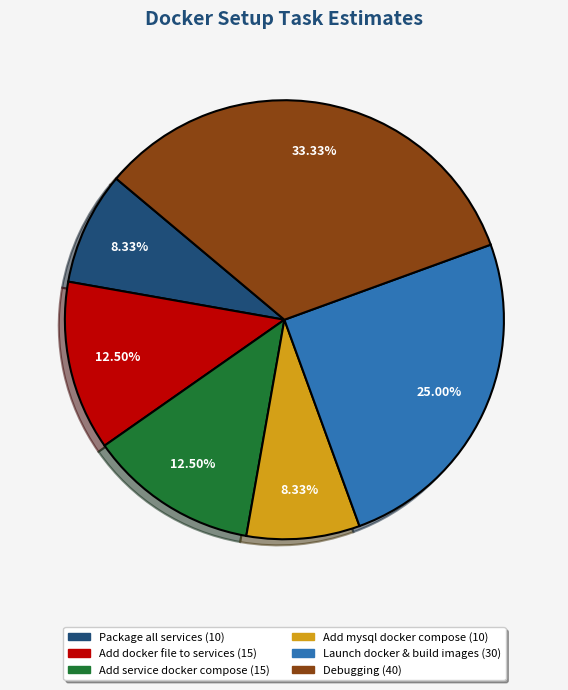

Is there a majority slice in this chart?

No